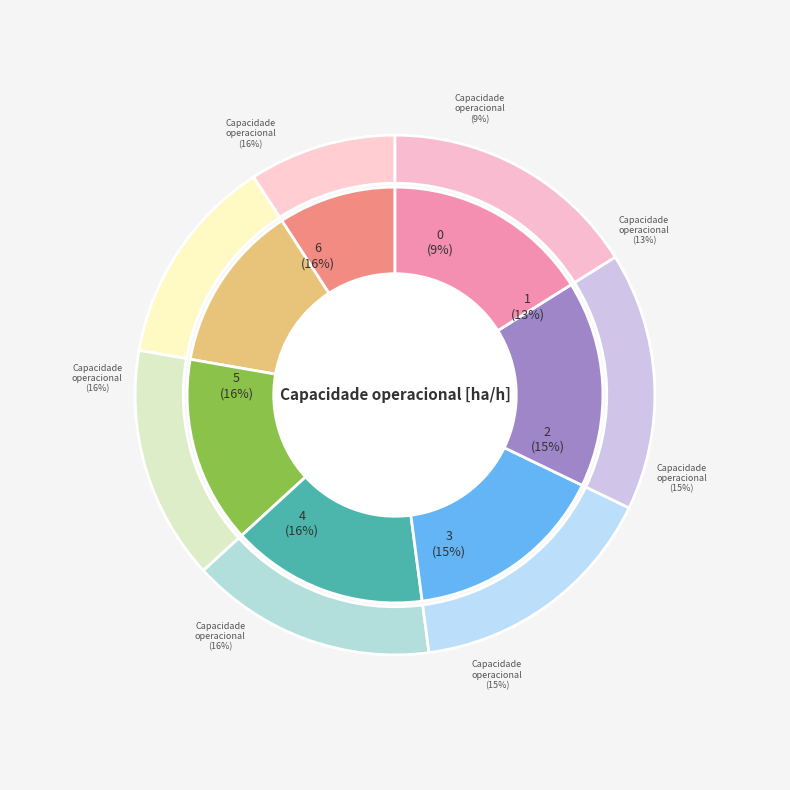

To the nearest percent, what percentage of the pie is 5?

16%